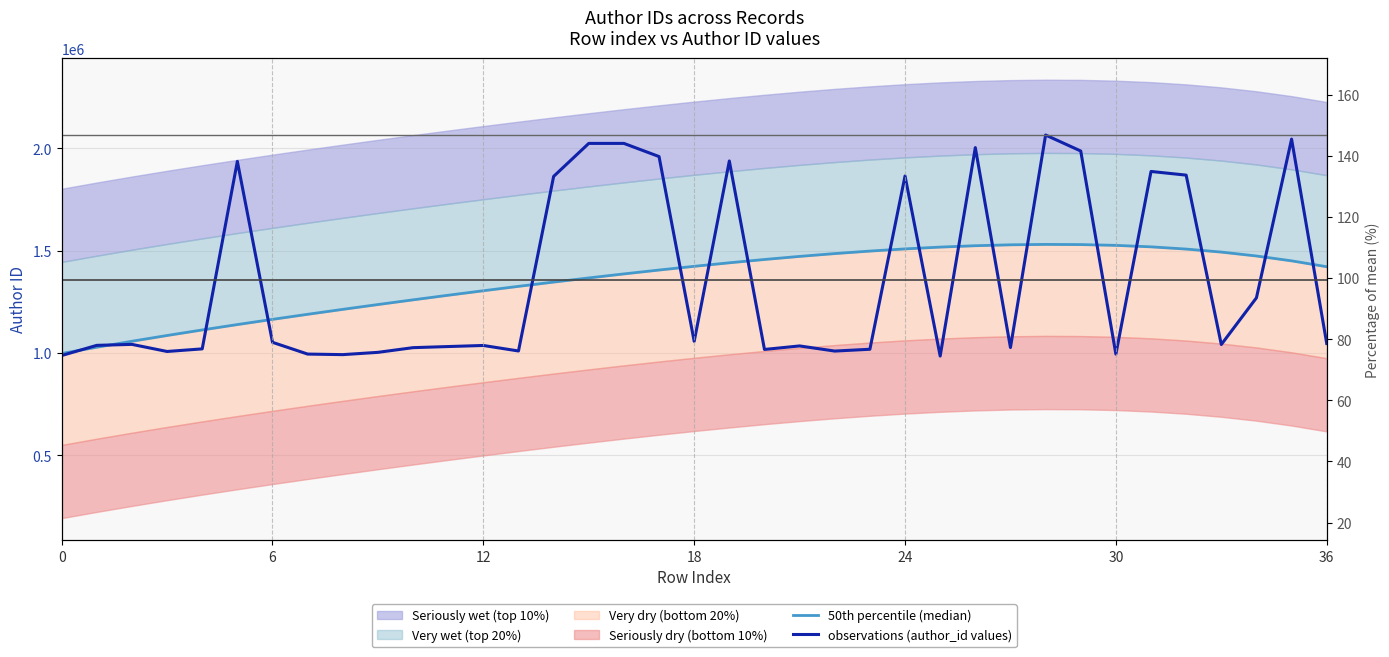

Reading right to left, what are all the values shown in this chart?

50th percentile (median): 1421238.3	1449916.2	1473601.4	1492657.6	1507432.9	1518260.2	1525456.9	1529325.2	1530151.5	1528207.3	1523748.4	1517015.1	1508232.7	1497610.7	1485343.4	1471609.7	1456573.0	1440381.5	1423167.8	1405049.1	1386127.5	1366489.3	1346205.7	1325332.3	1303909.4	1281962.0	1259499.5	1236516.0	1212990.3	1188885.6	1164149.9	1138715.6	1112499.9	1085404.6	1057315.8	1028104.6	997626.5
observations (author_id values): 1046419.0	2044403.0	1269379.0	1041190.0	1868453.0	1886367.0	994352.0	1986197.0	2064339.0	1026558.0	2002870.0	984958.0	1864347.0	1018137.0	1009312.0	1034408.0	1017213.0	1937606.0	1056802.0	1959135.0	2023397.0	2023396.0	1862216.0	1009735.0	1036640.0	1031410.0	1025991.0	1003065.0	991923.0	994626.0	1052045.0	1935673.0	1020039.0	1007331.0	1041976.0	1037239.0	987566.0